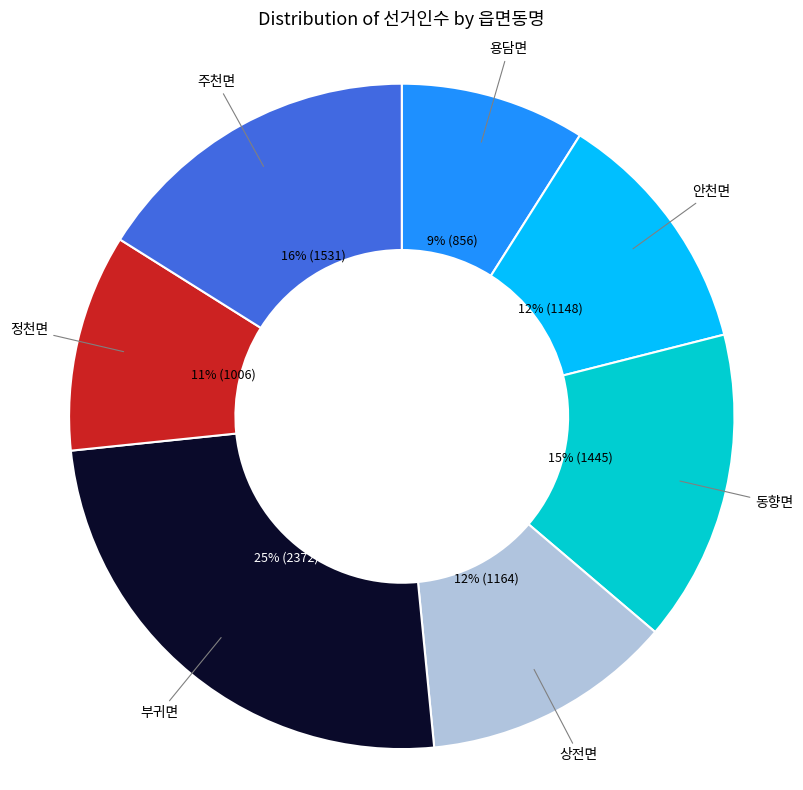

Combined, do 상전면 and 용담면 account for over 50%?

No